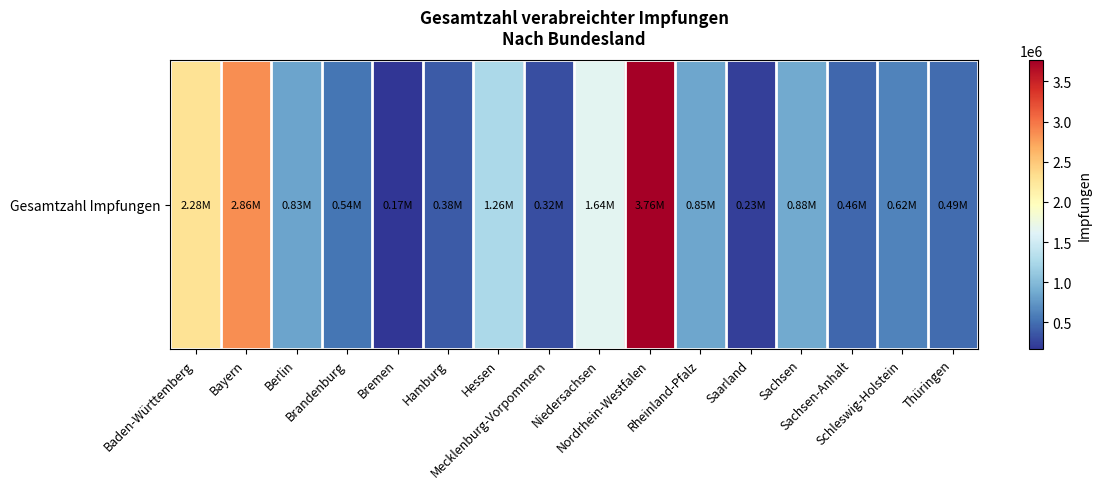

Reading left to right, transcribe all the data shown in this chart.

2276569	2858732	829822	536065	165564	380714	1259738	316046	1641894	3761314	849421	231787	876887	456704	624900	488358